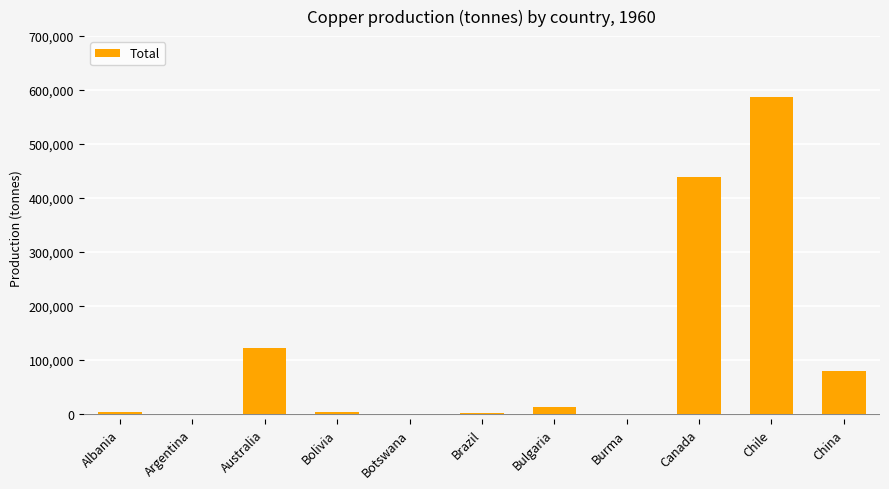

Are the bars horizontal?

No